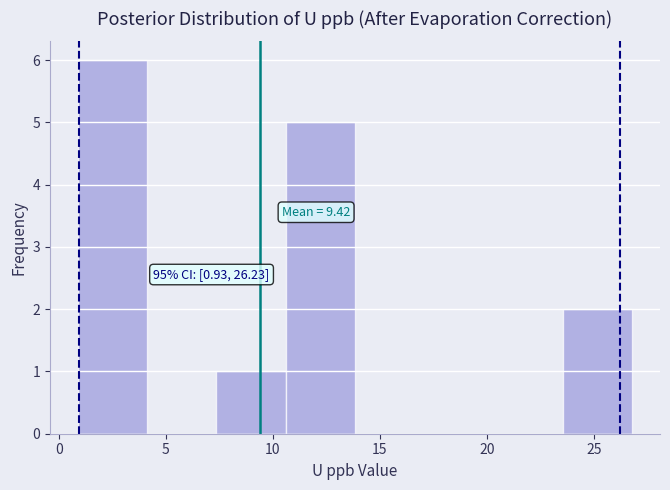

Over which range of the x-axis is the bar tallest?

1.0 to 4.0